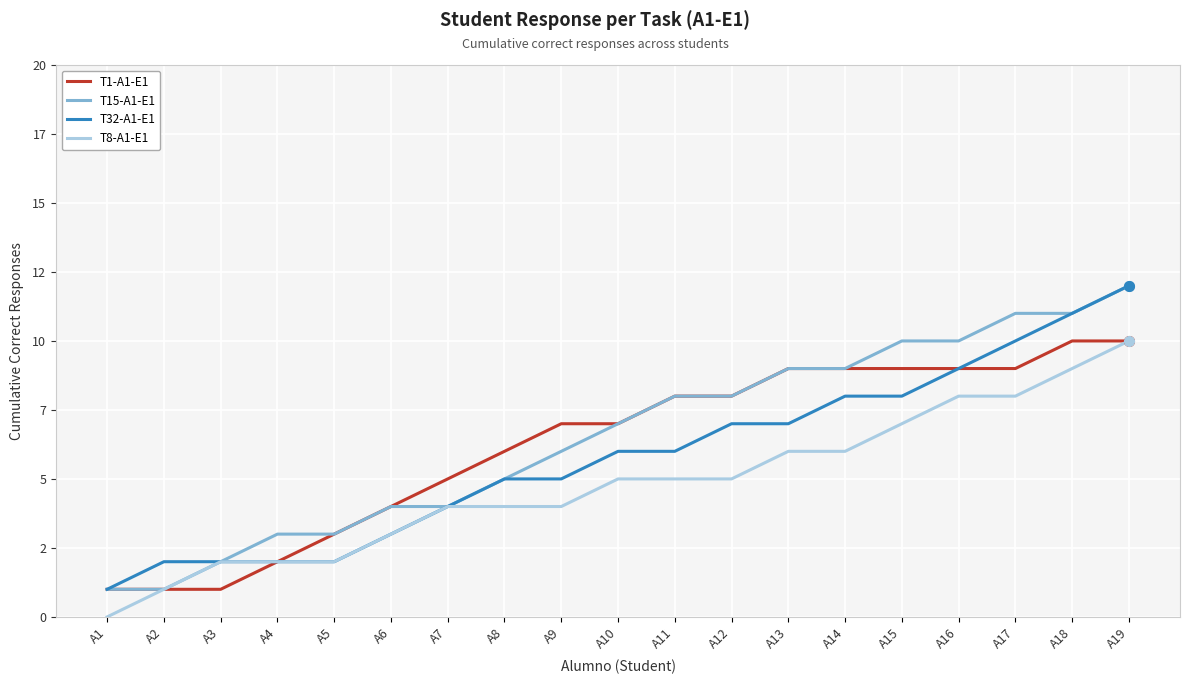

What is the minimum value for T32-A1-E1?

1